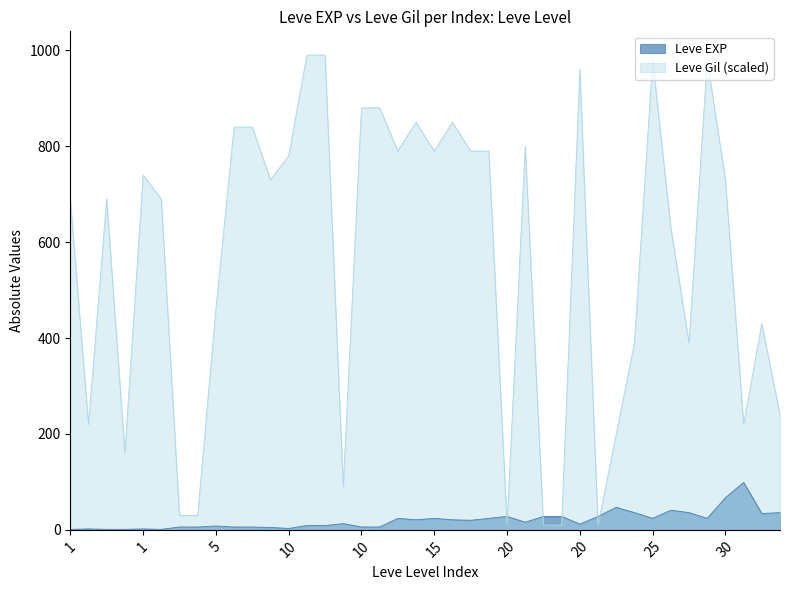

What is the sum of the Leve Gil values at 20 and 10?

790